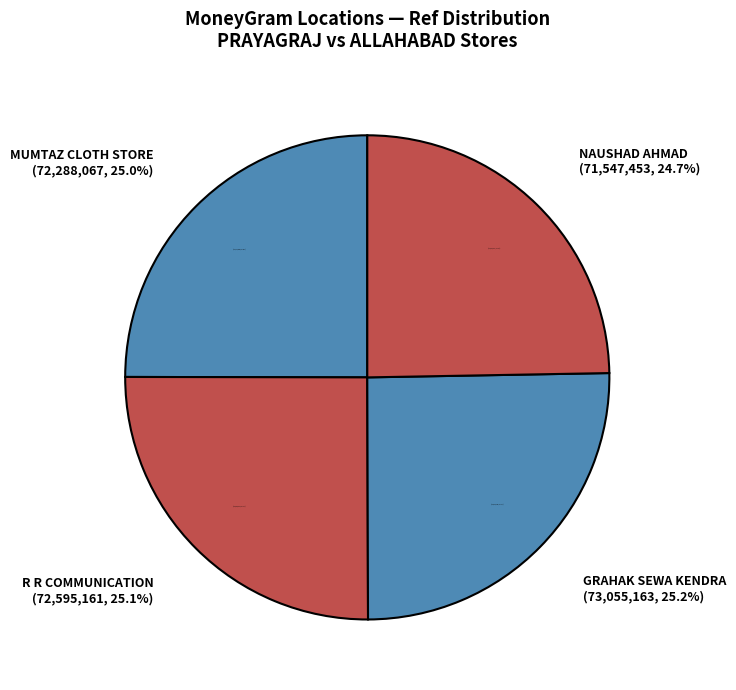

Approximately how many times larger is the value at GRAHAK SEWA KENDRA - PRAYAGRAJ compared to NAUSHAD AHMAD - ALLAHABAD - ALLAHABAD?

1.0